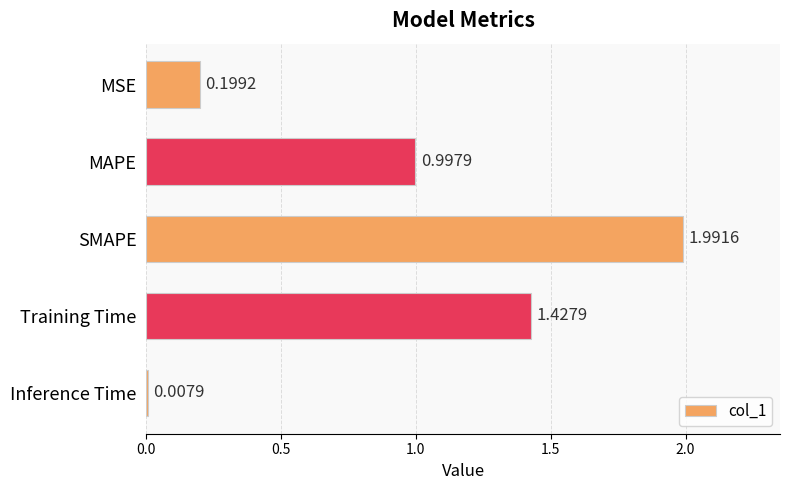

What is the maximum value shown in the chart?

2.0